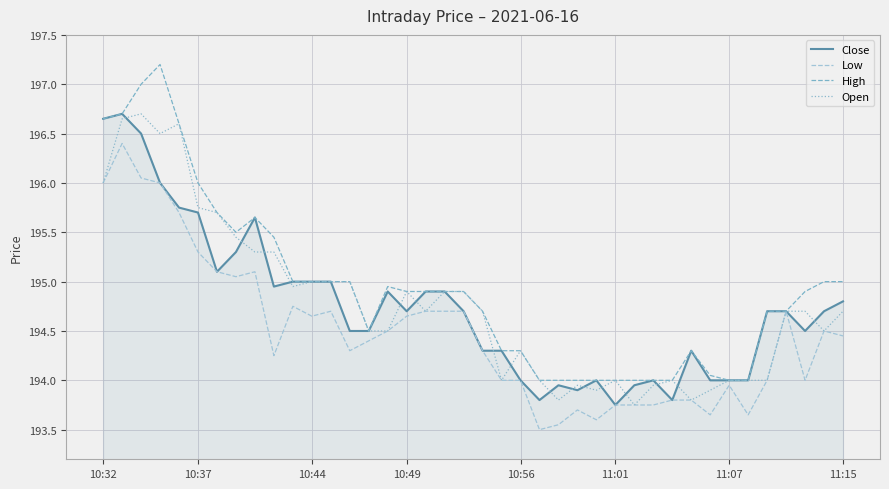

What is the maximum value shown in the chart?

197.2